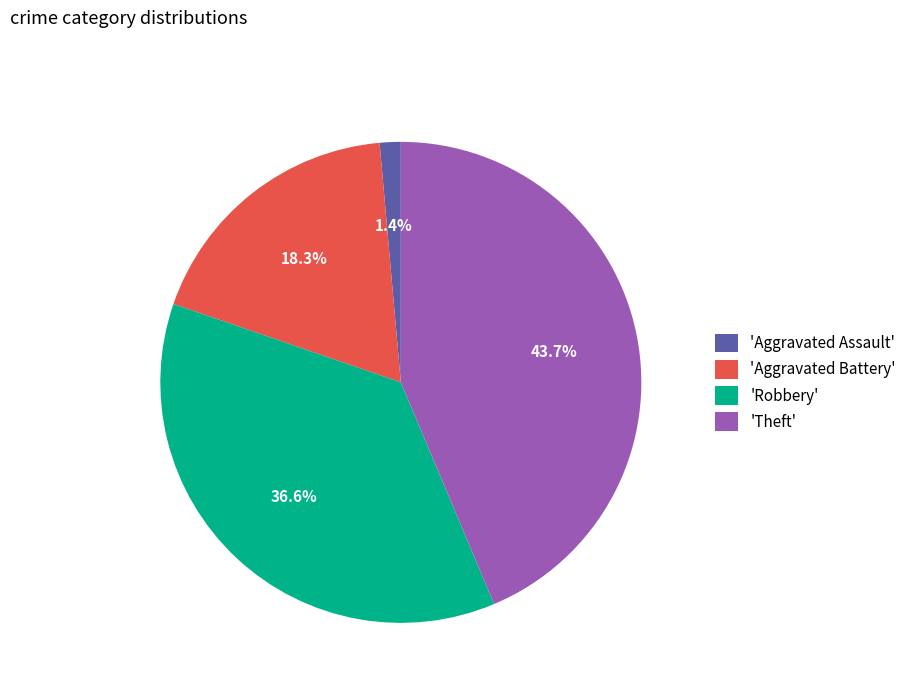

Is there a majority slice in this chart?

No